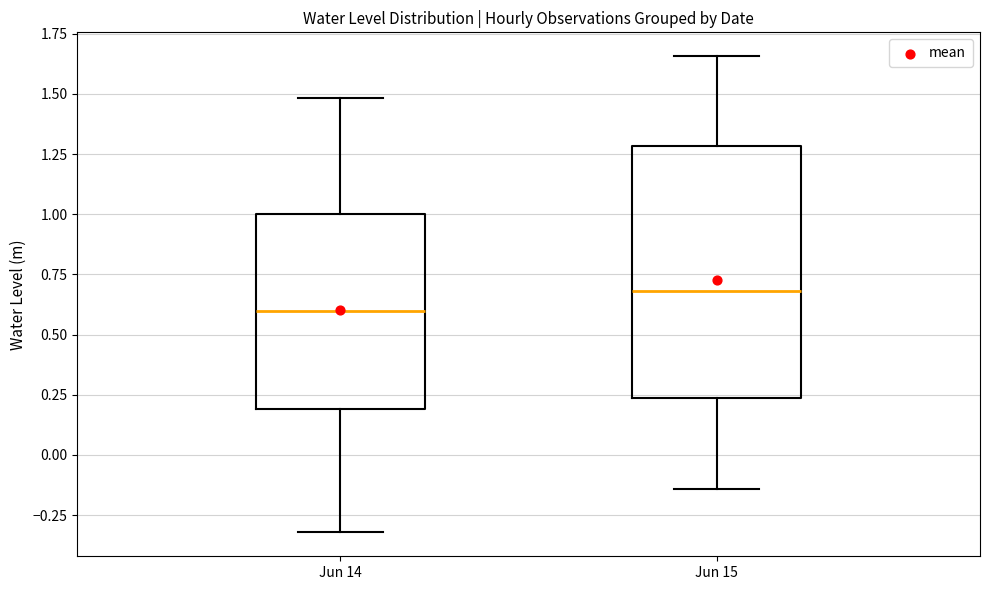

Comparing the boxes themselves (not the whiskers), which one is the tallest?

Jun 15